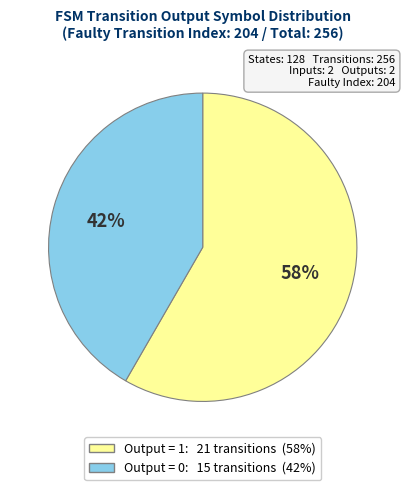

Does any single category account for the majority?

Yes